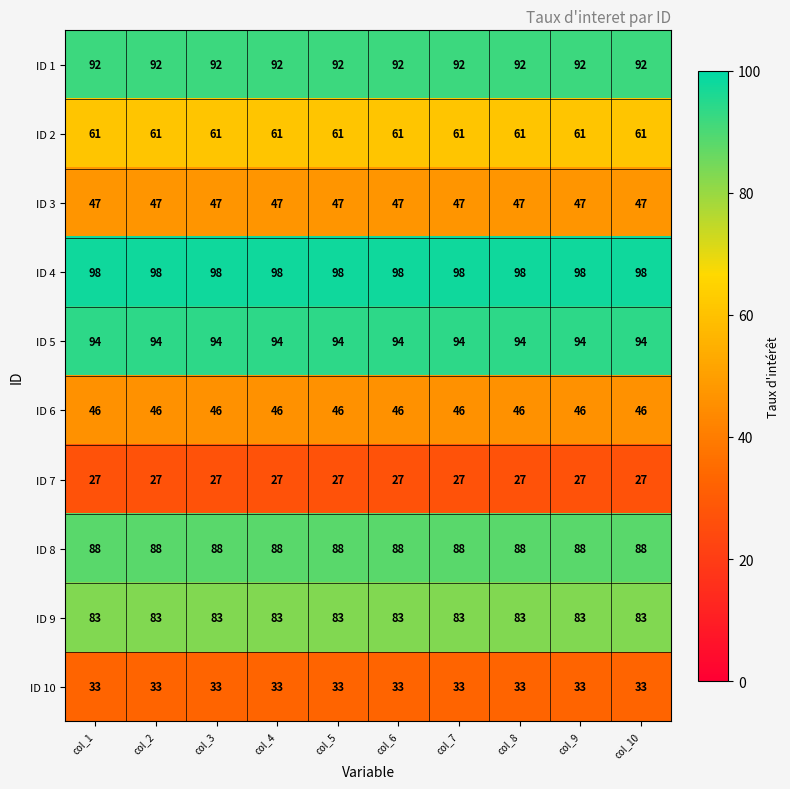

What is the approximate value of ID 10 at col_1?

33